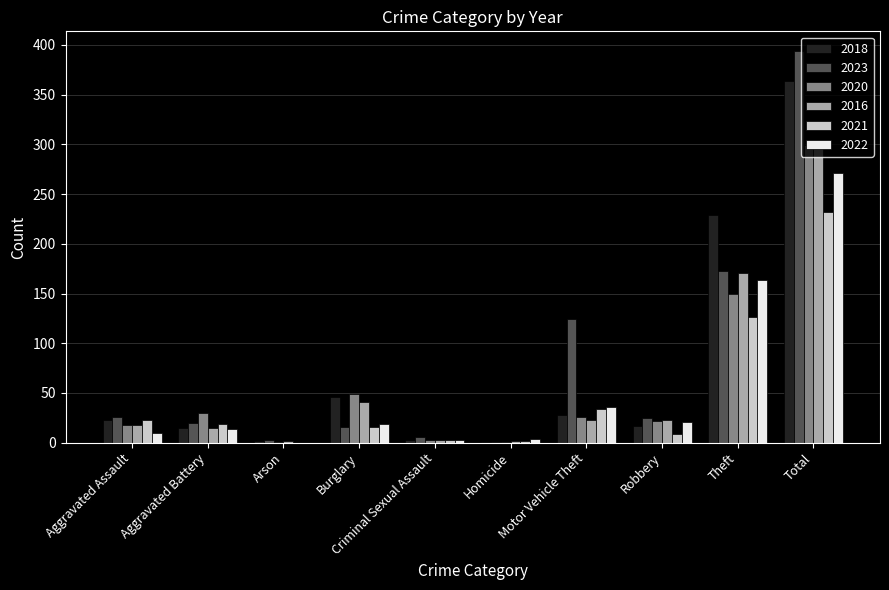

True or false: 2018 has a value of 61 at Burglary.

False